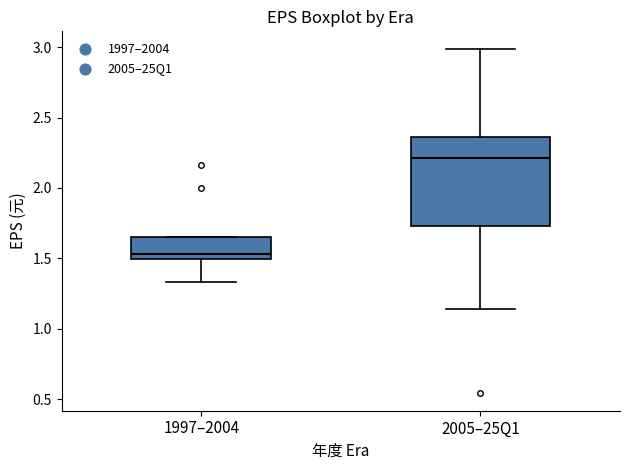

Which box's median line is the highest?

2005–25Q1